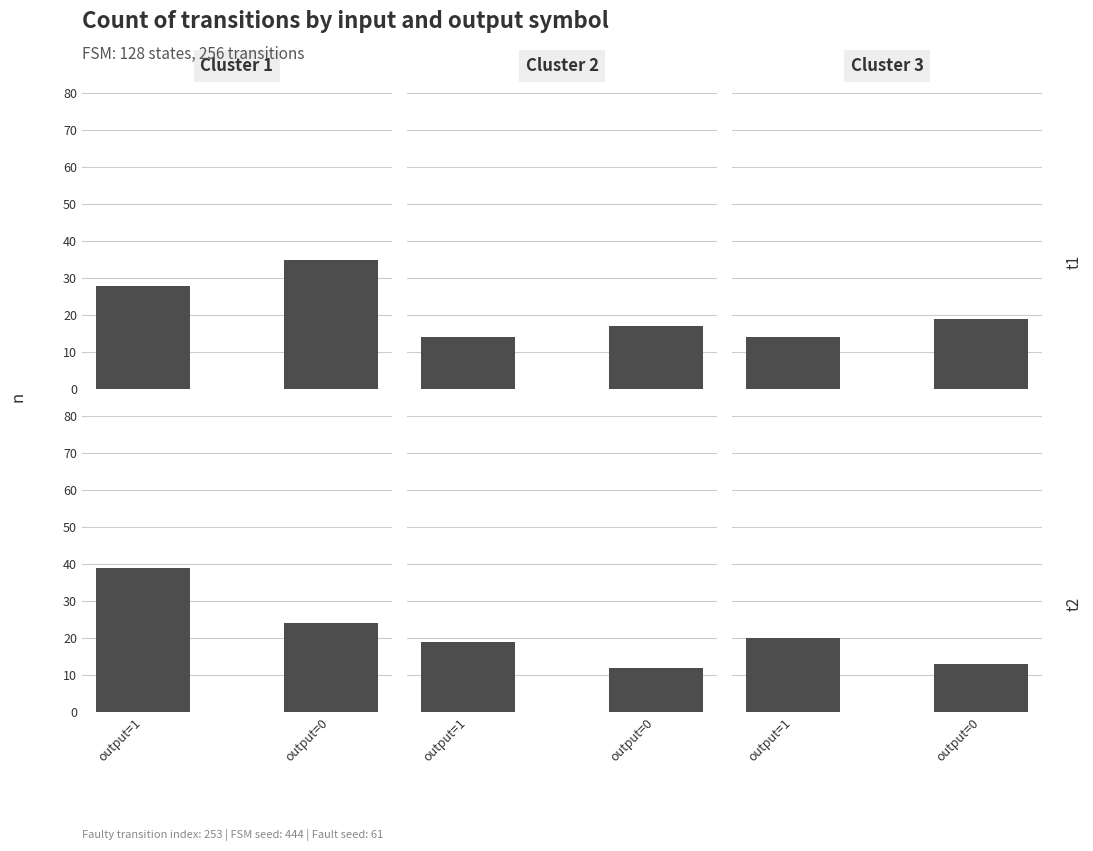

What is the ratio of the value at output=1 to the value at output=0?

1.5